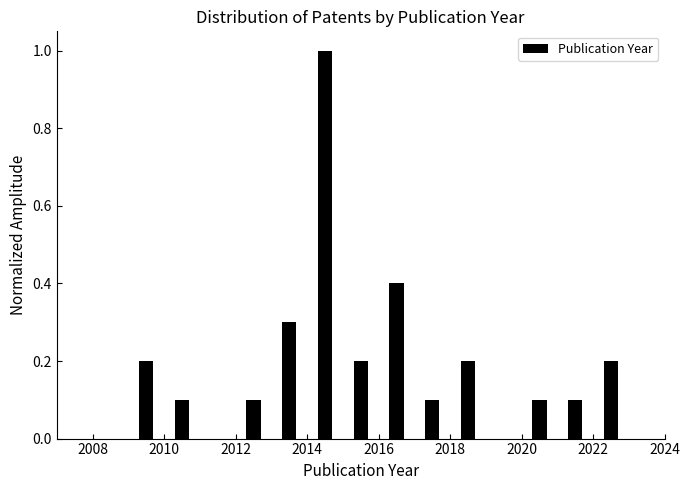

Reading left to right, transcribe this chart: for each bar, give the range it covers on the x-axis and its height. The values are not printed on the chart, so give them approximately, as read against the axis.

2007 to 2008: 0
2008 to 2009: 0
2009 to 2010: 0.2
2010 to 2011: 0.1
2011 to 2012: 0
2012 to 2013: 0.1
2013 to 2014: 0.3
2014 to 2015: 1.0
2015 to 2016: 0.2
2016 to 2017: 0.4
2017 to 2018: 0.1
2018 to 2019: 0.2
2019 to 2020: 0
2020 to 2021: 0.1
2021 to 2022: 0.1
2022 to 2023: 0.2
2023 to 2024: 0